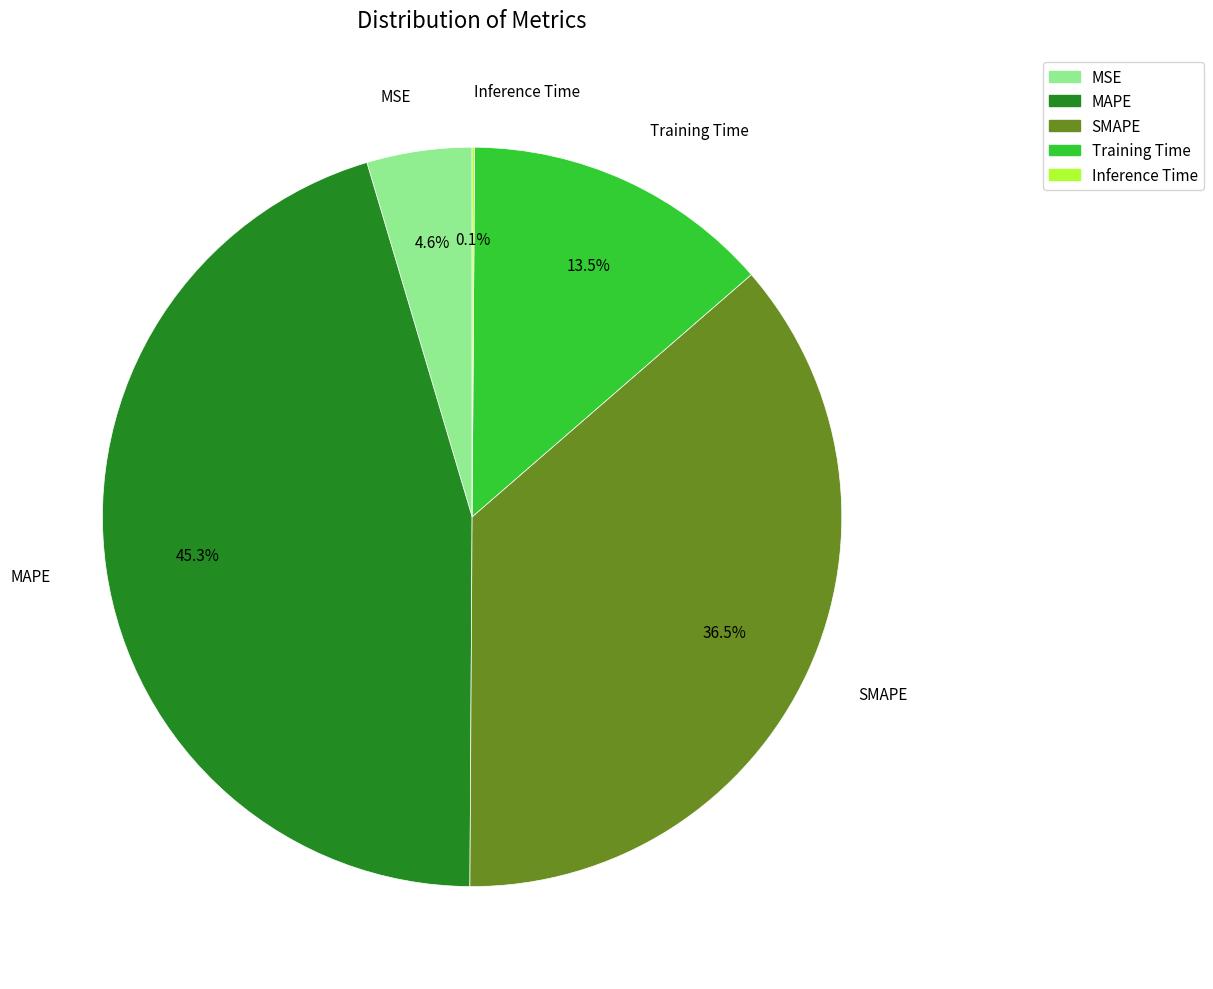

Is Training Time the majority of the pie?

No